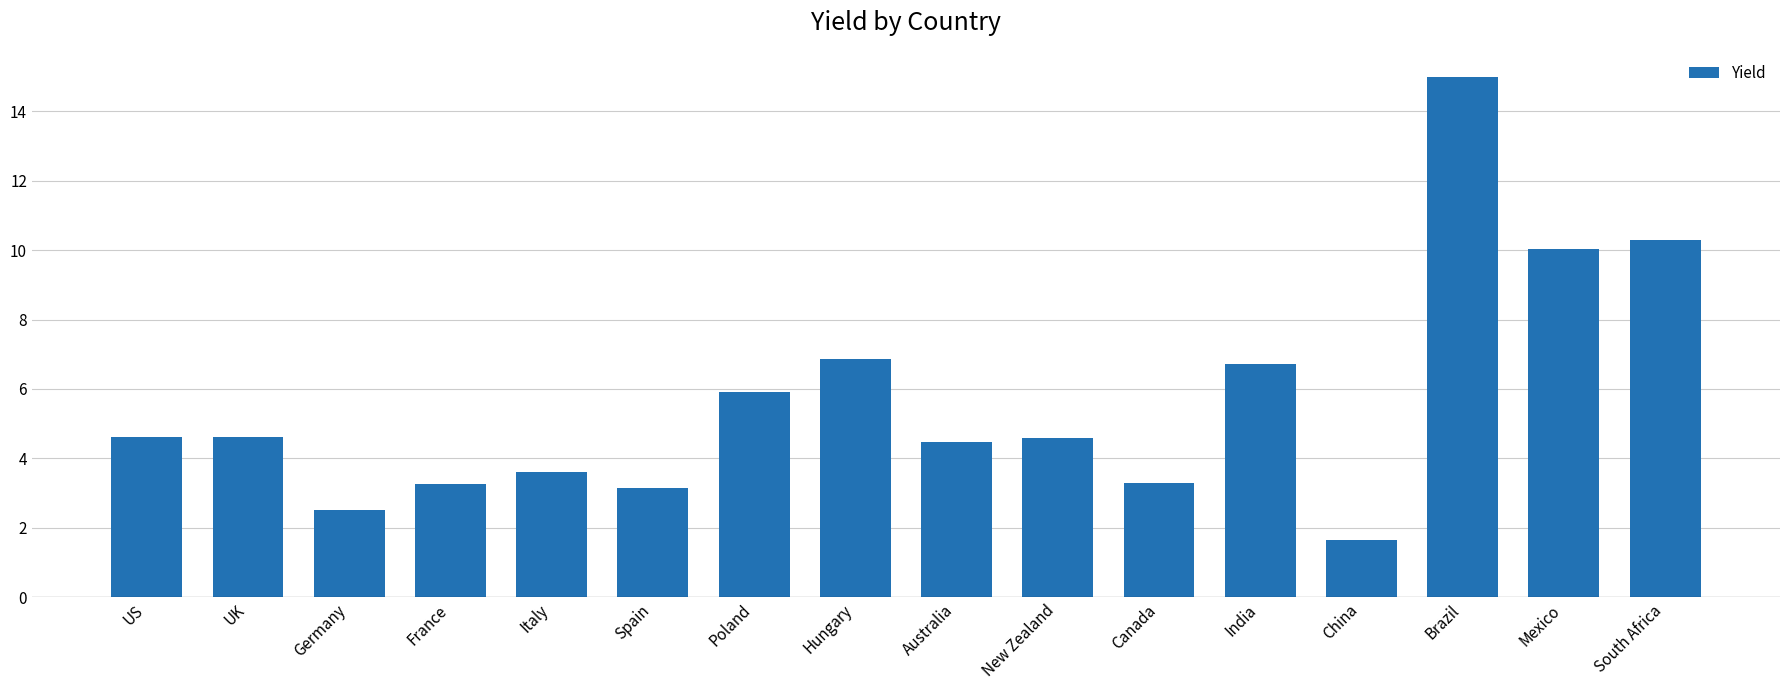

What is the value of the 16th bar from the left?

10.3